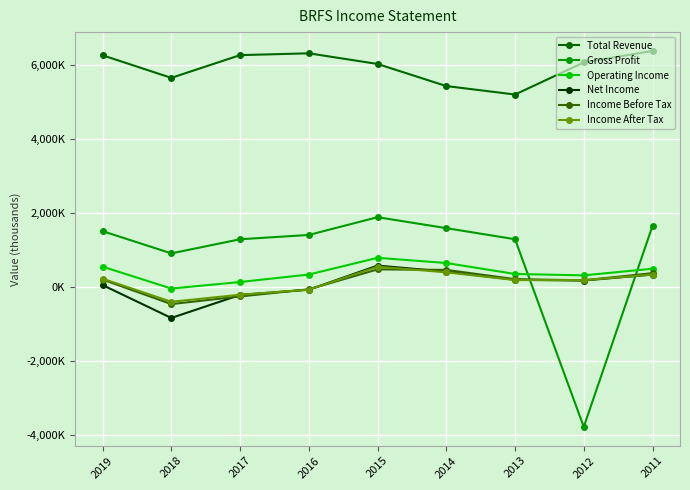

What is the difference between the maximum and minimum values in the Total Revenue series?

1177300